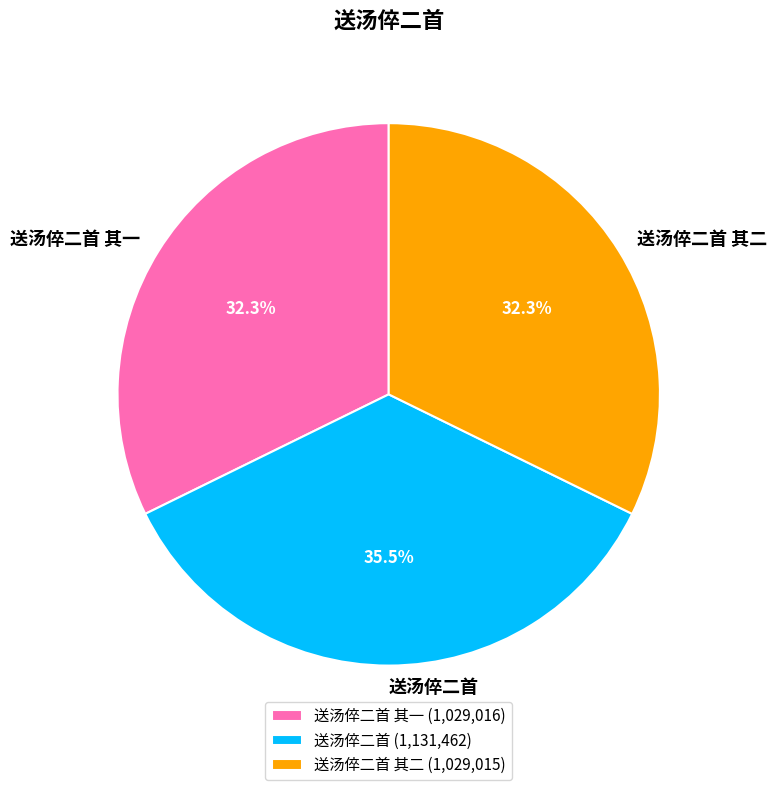

To the nearest percent, what is the difference between the 送汤倅二首 and 送汤倅二首 其二 slice percentages?

3%